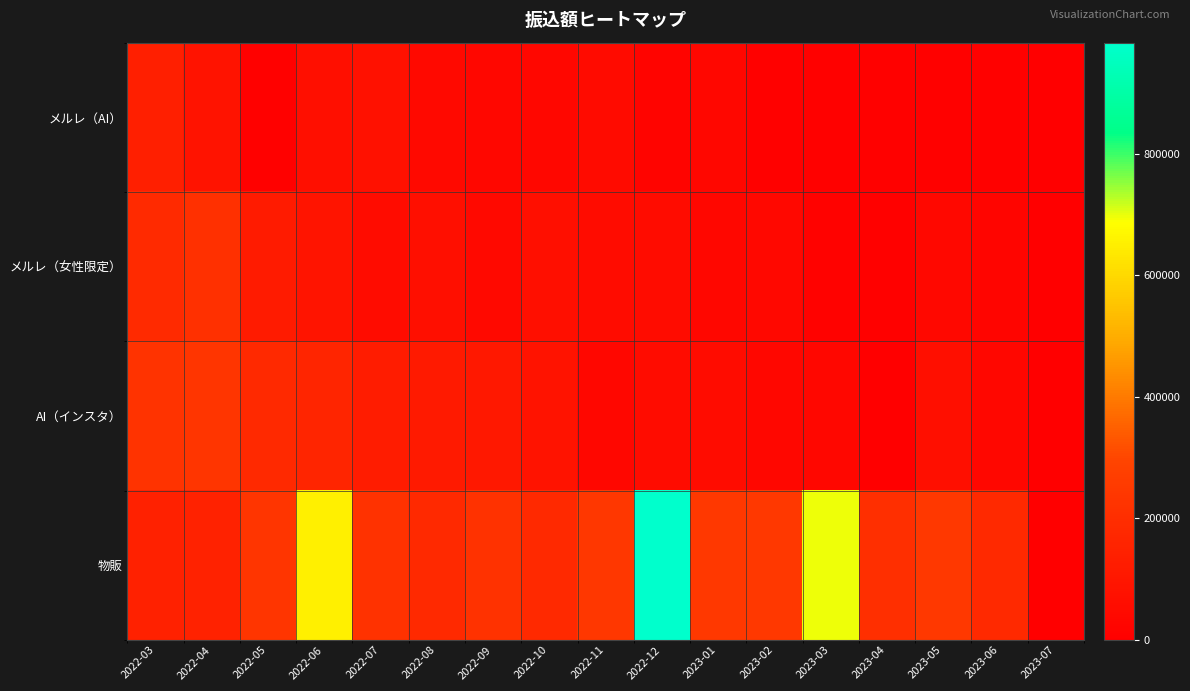

What is the total value across all series at 2022-03?

692098